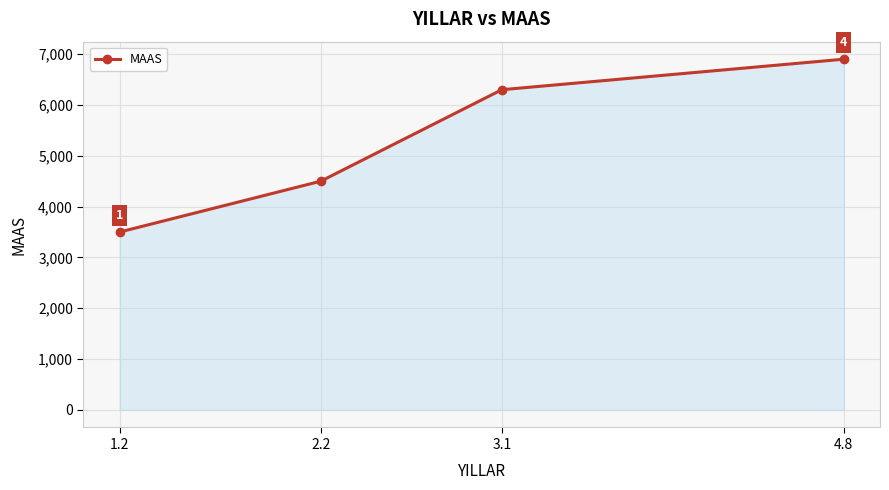

What is the difference between the second highest and second lowest values?

1800